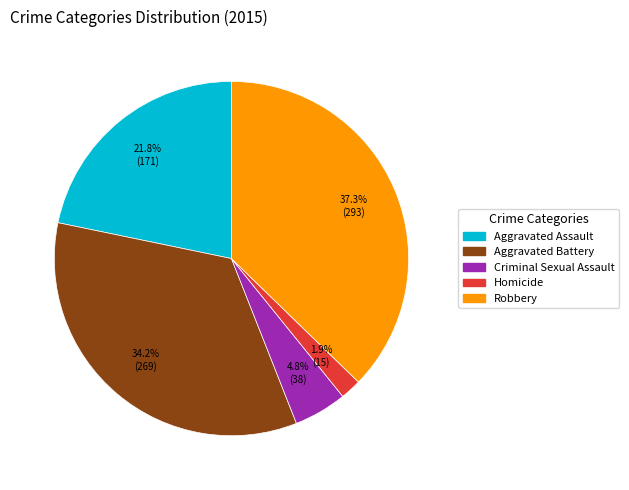

To the nearest percent, what portion does Criminal Sexual Assault represent?

5%